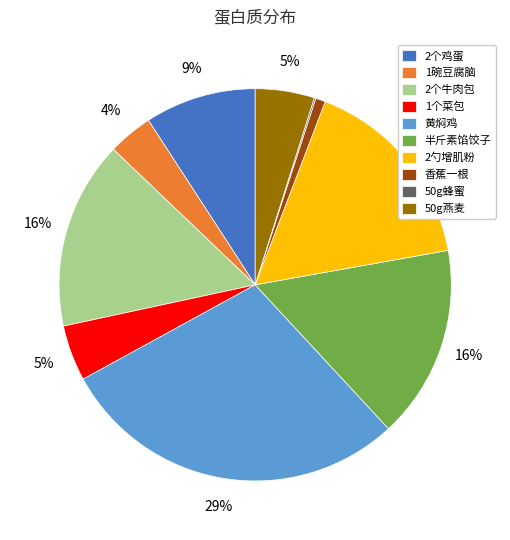

Is 1个菜包 the majority of the pie?

No